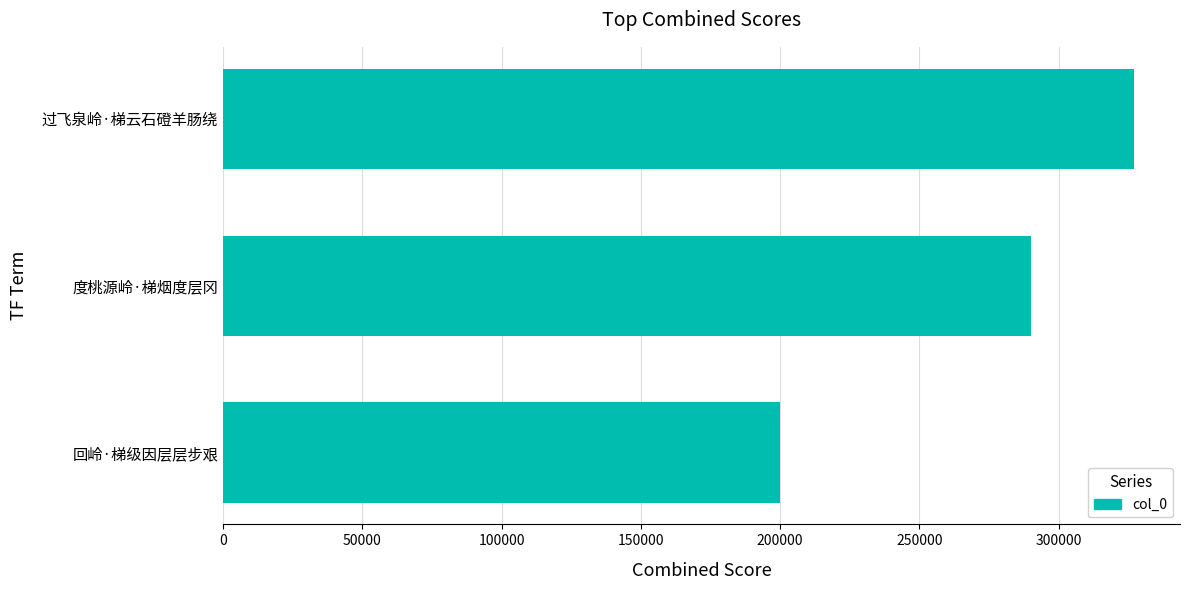

The value at 回岭·梯级因层层步艰 is 200153. True or false?

True